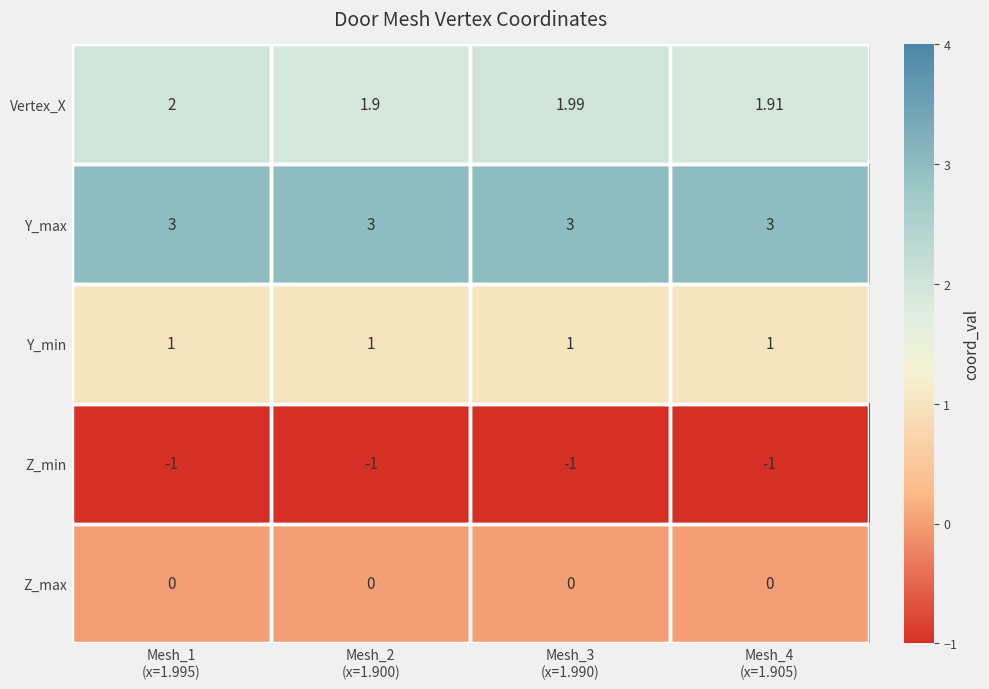

Rank the series by their maximum value, from highest to lowest.

Y_max, Vertex_X, Y_min, Z_max, Z_min